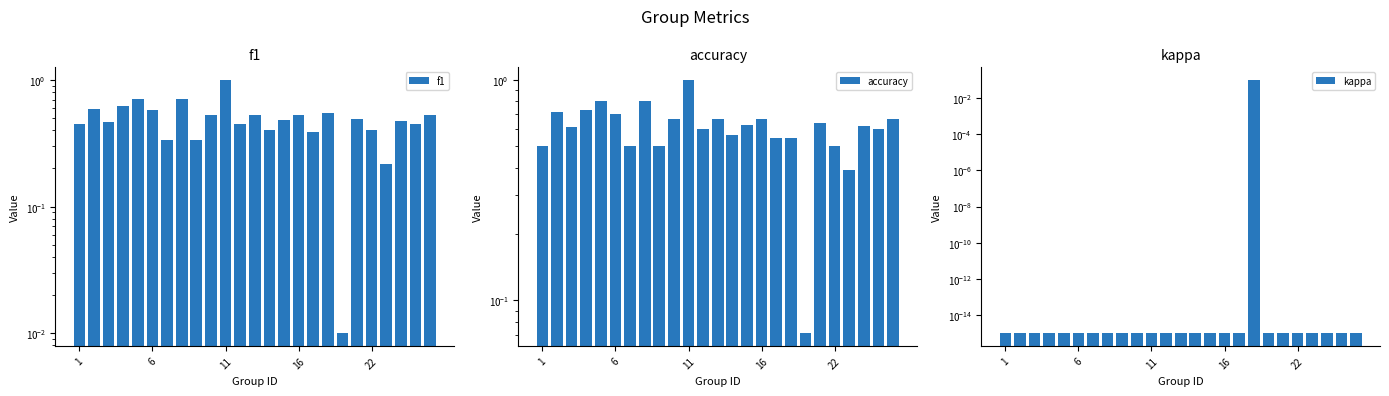

Are the bars grouped side by side (vs. stacked)?

Yes